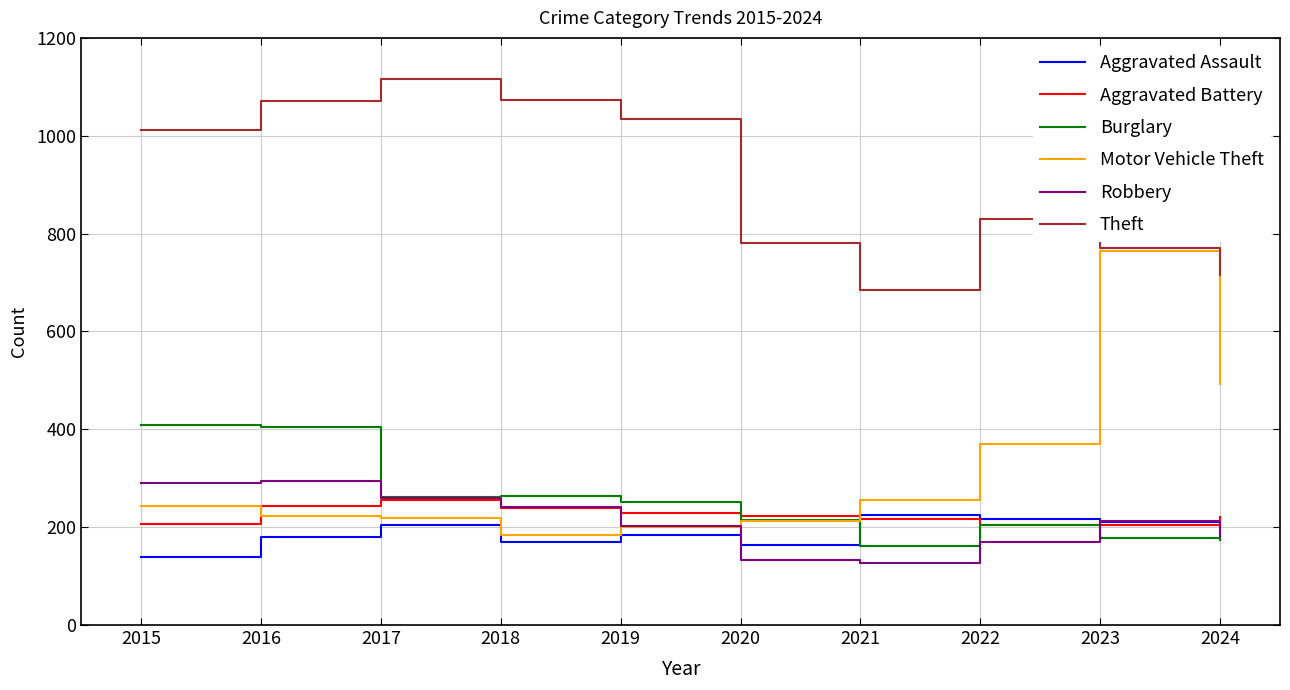

What are all the series names shown in the legend?

Aggravated Assault, Aggravated Battery, Burglary, Motor Vehicle Theft, Robbery, Theft